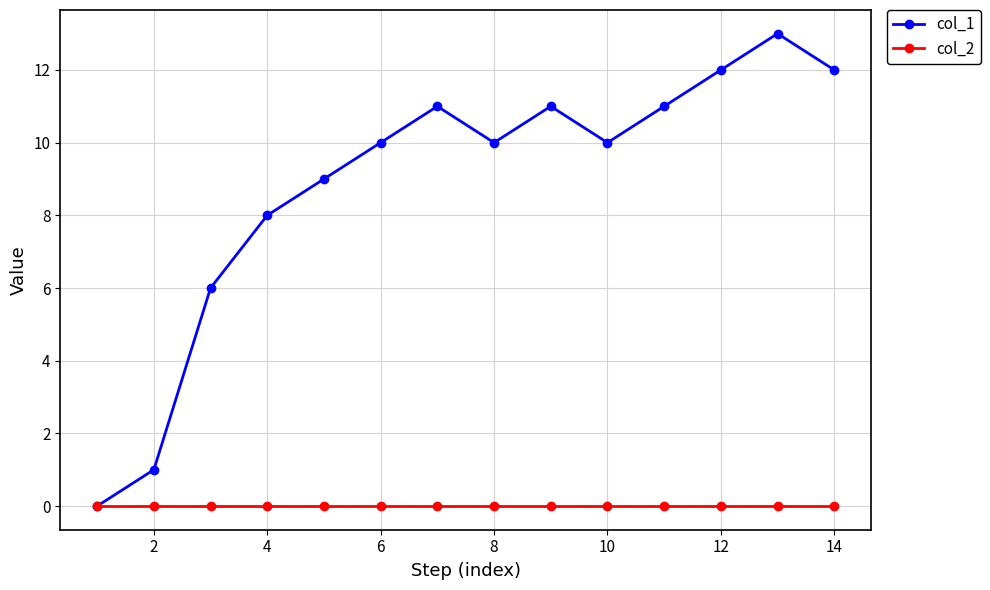

Is this an area chart (filled region under the line)?

No